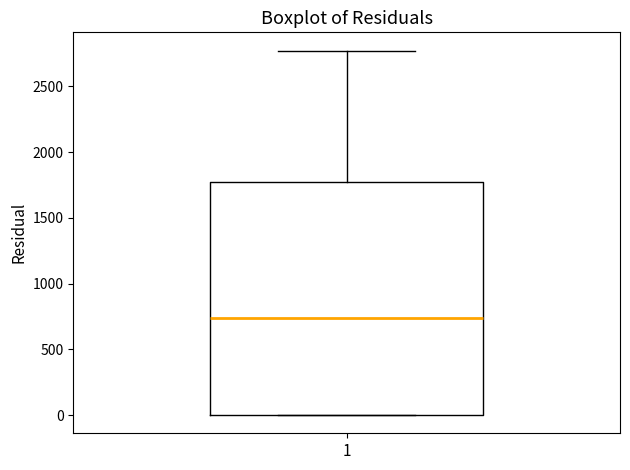

Read this box plot against the y-axis: the position of the median line, the range covered by the box, and the ends of both whiskers. The values are not printed on the chart, so give them approximately, as read against the axis.

median 750, box 0 to 1750, whiskers 0 to 2750